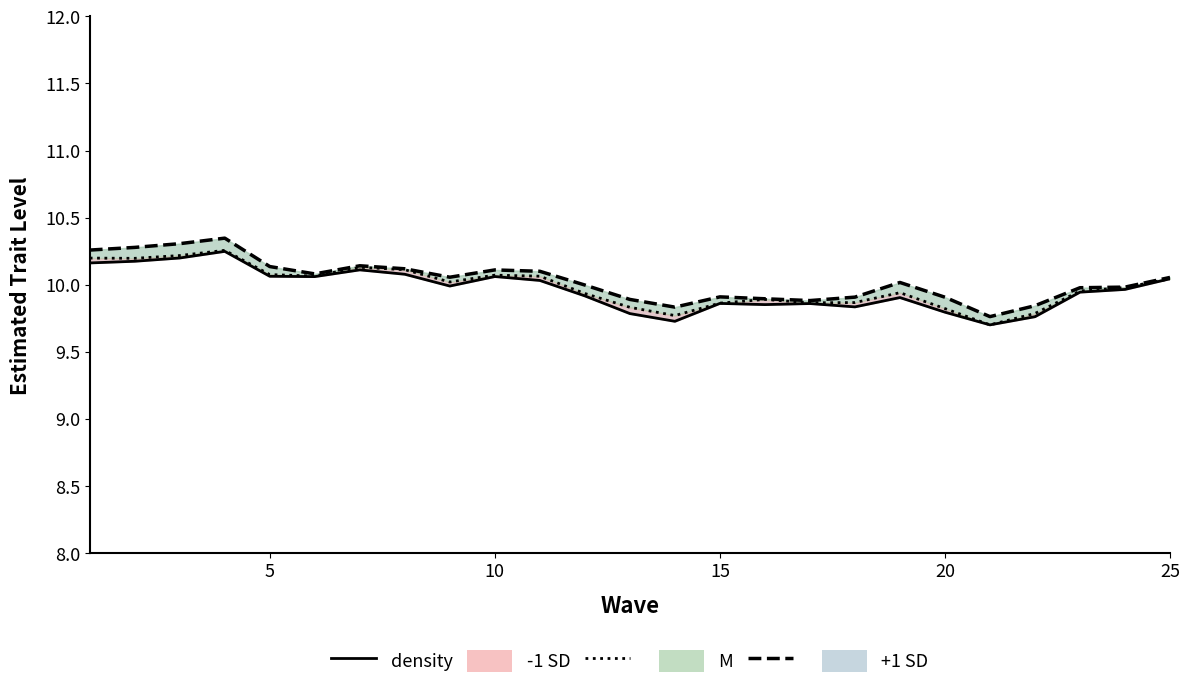

Where is the first local minimum for M?

5